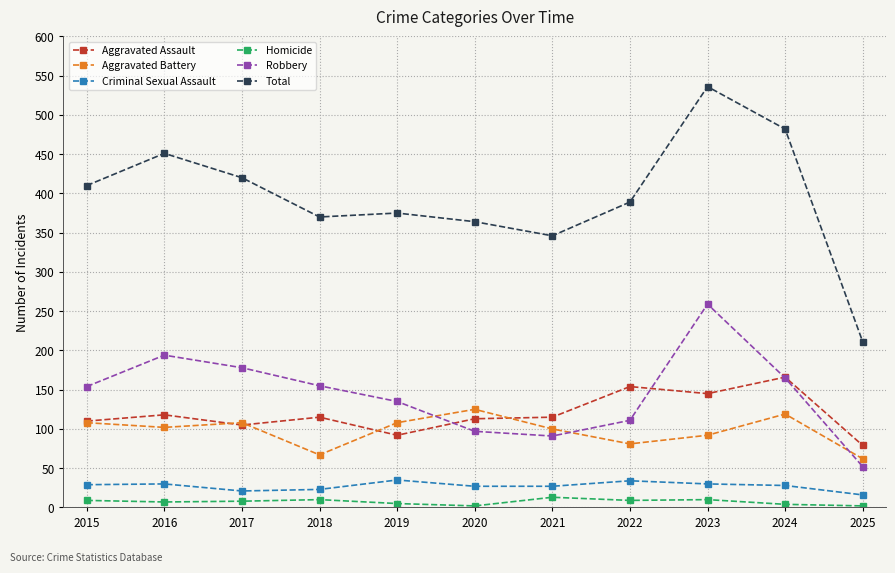

The Aggravated Assault series shows 113 at 2020. True or false?

True